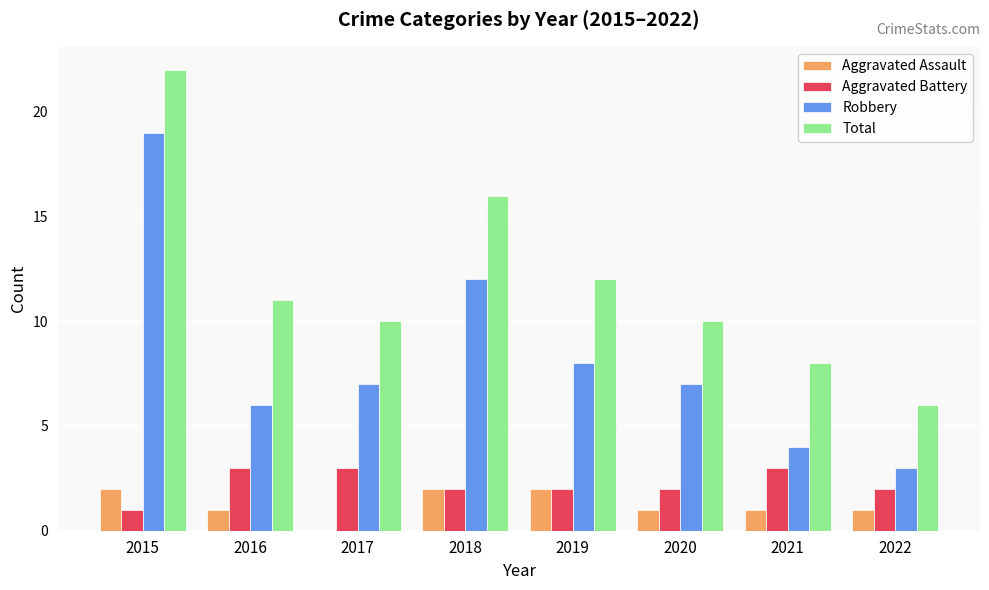

What is the sum of the Robbery values at 2017 and 2018?

19